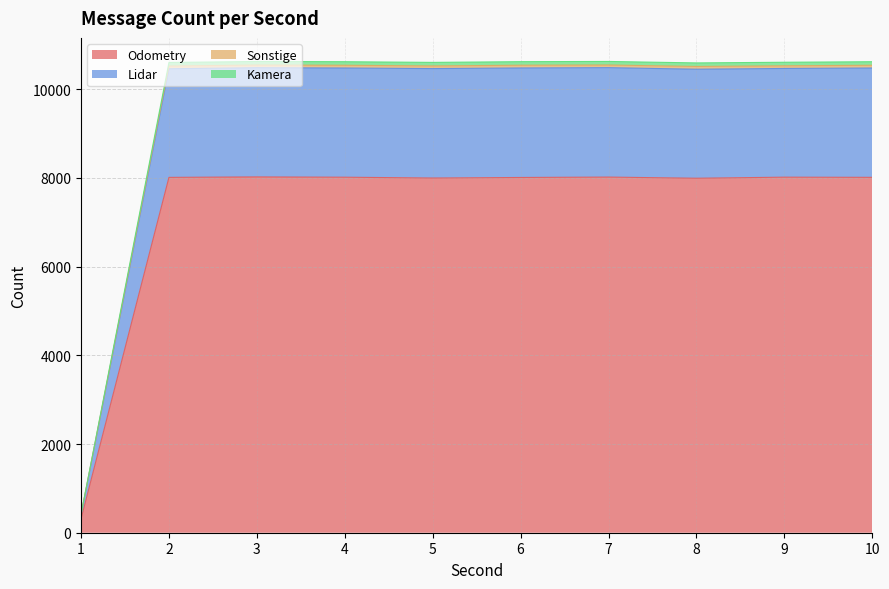

The Sonstige series shows 10603 at 2. True or false?

True